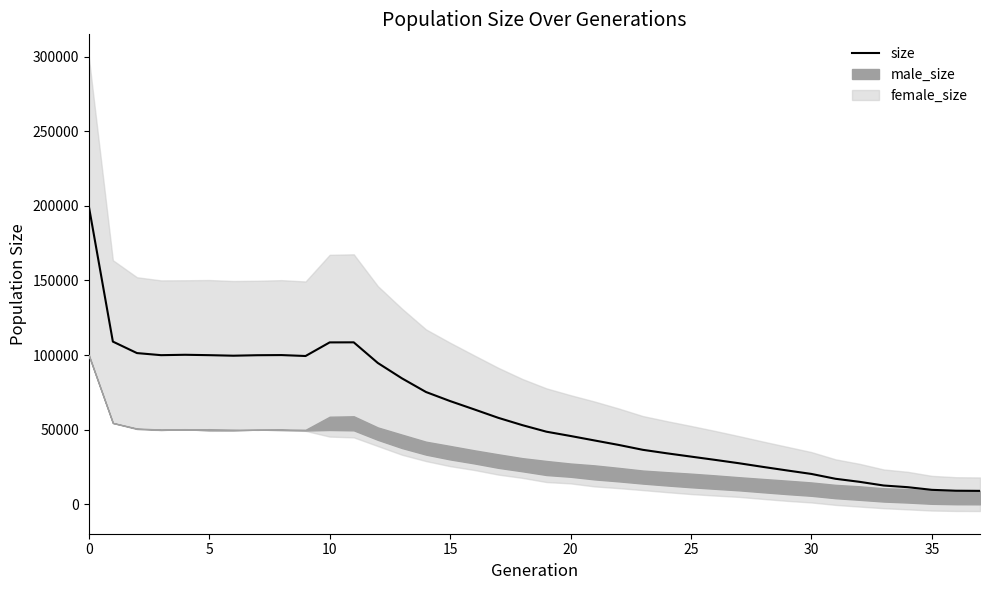

What is the average value?

60891